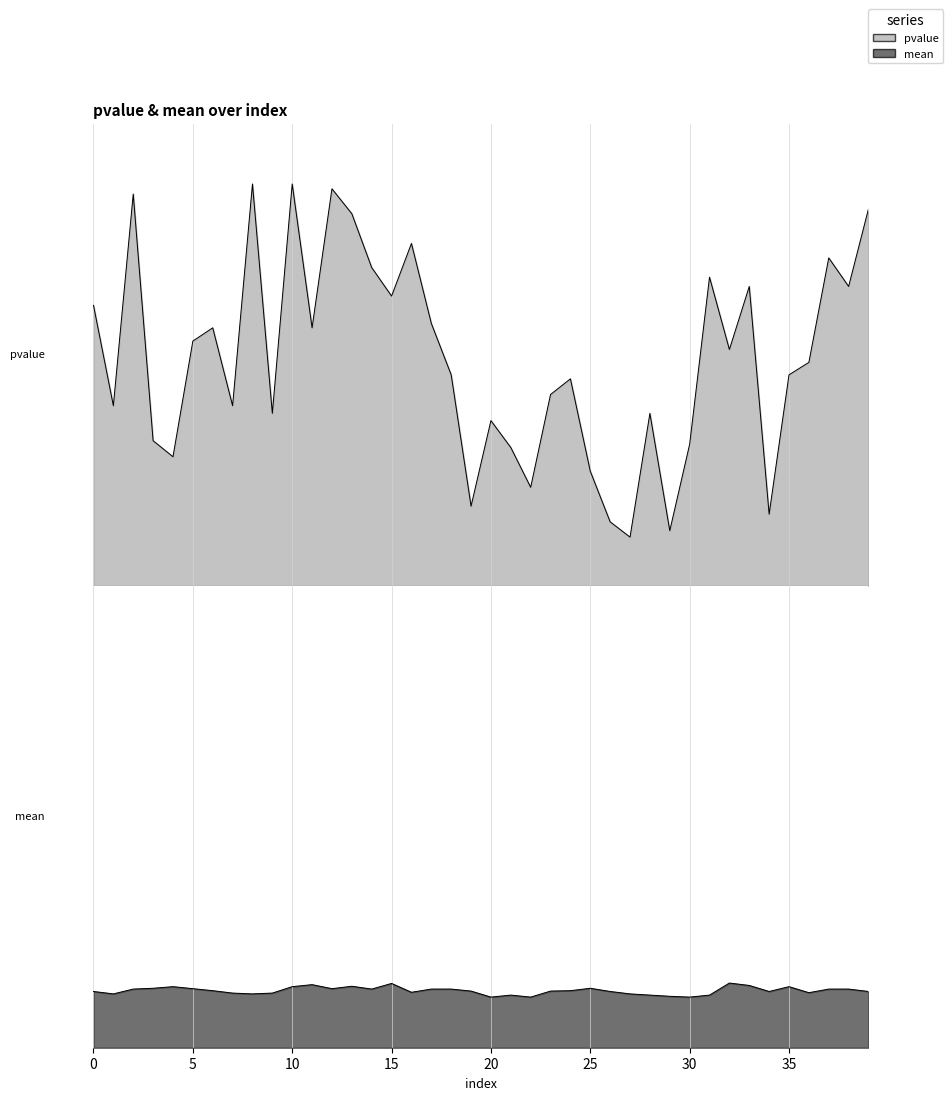

How many data points does each series have?

40